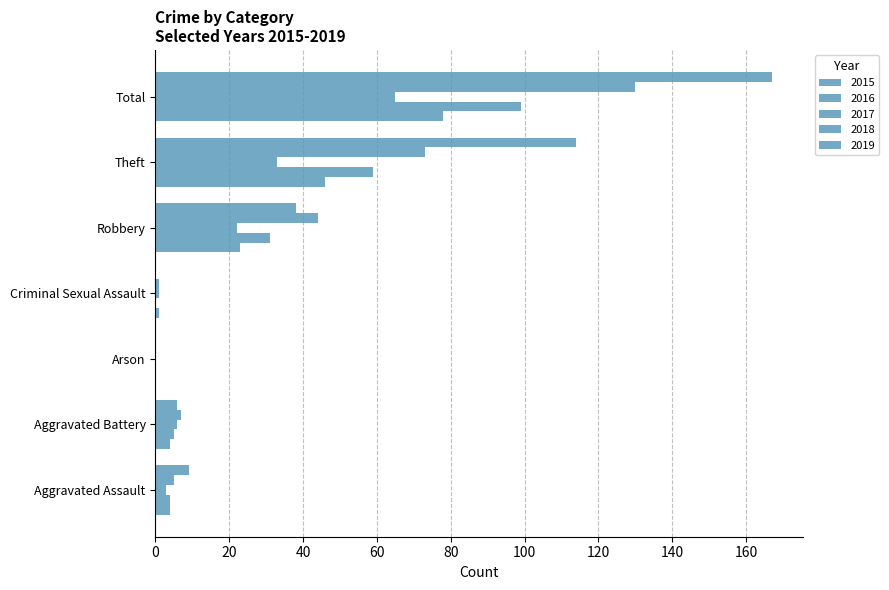

Which series has the widest spread of values?

2019